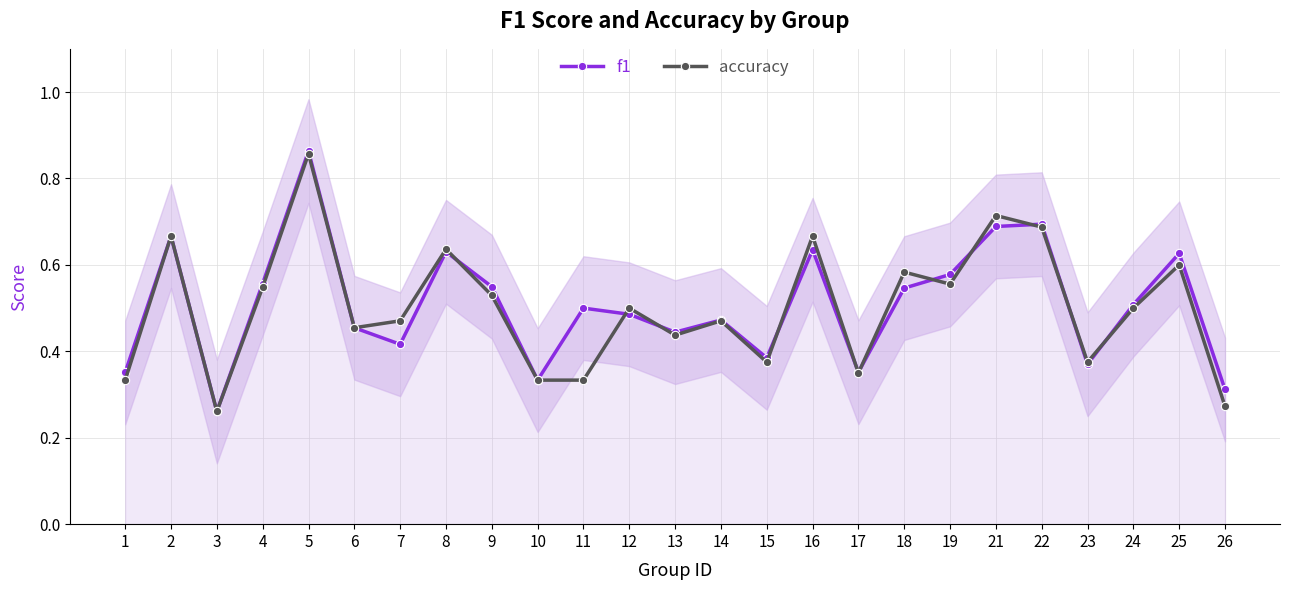

Is the value of f1 at 14 greater than the value of accuracy at 26?

Yes